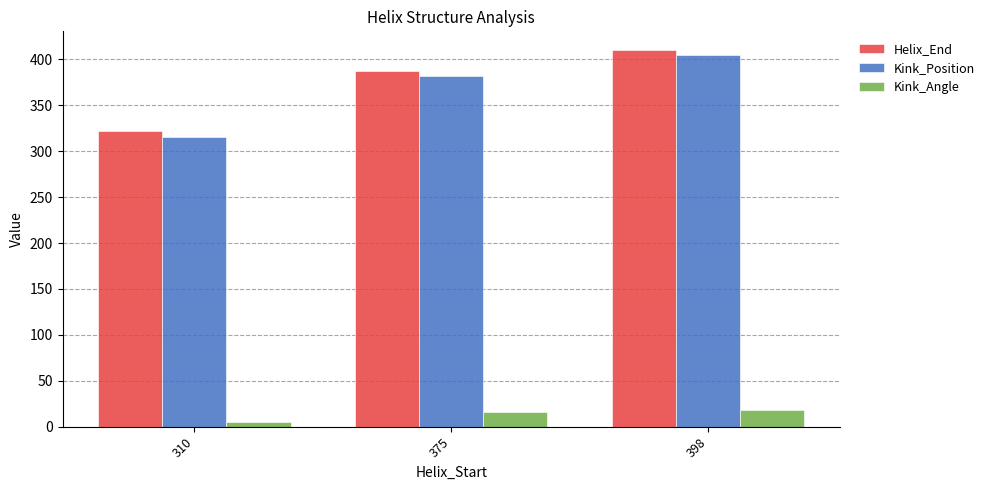

Reading left to right, extract all data points from this chart.

Helix_End: 310=322.0	375=387.0	398=410.0
Kink_Position: 310=315.0	375=382.0	398=405.0
Kink_Angle: 310=5.6	375=16.4	398=18.3